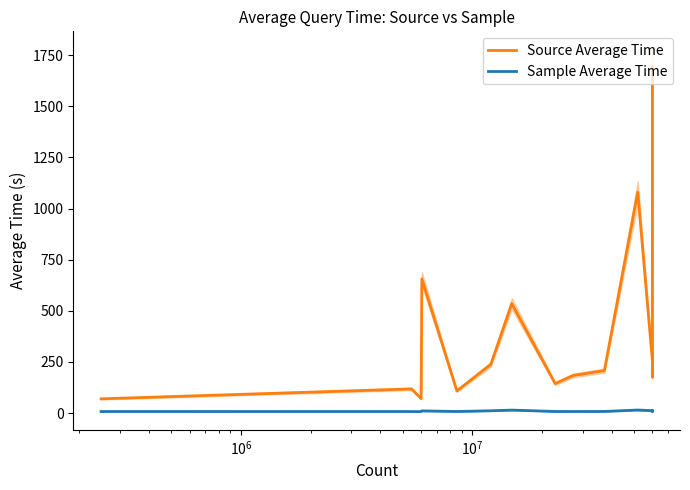

Is this an area chart (filled region under the line)?

No